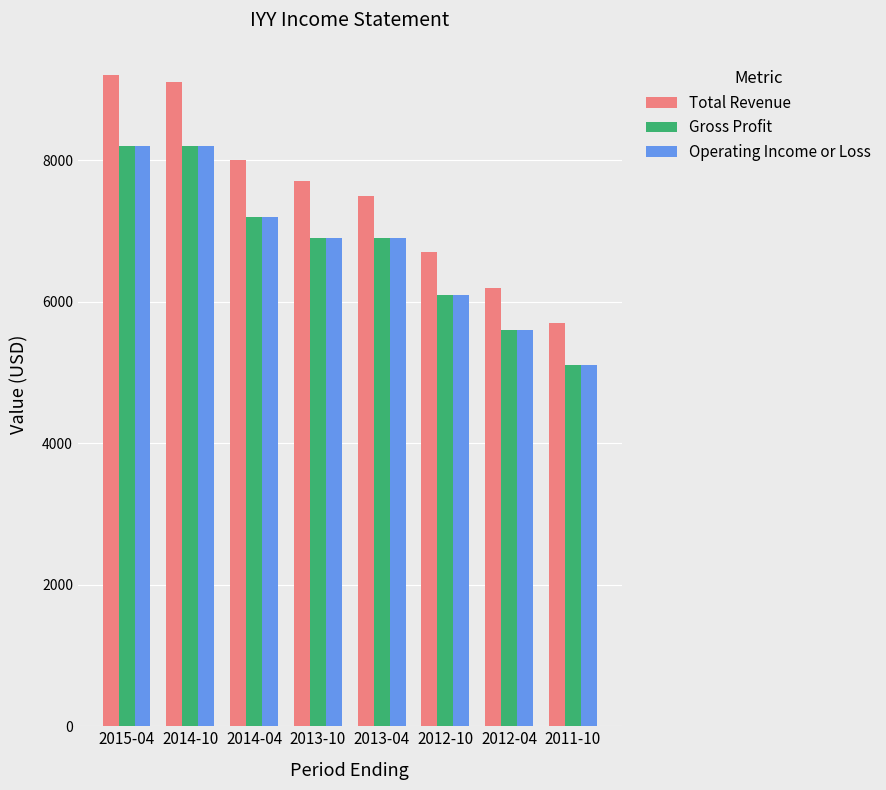

What is the spread (max minus min) of values at 2013-10?

800